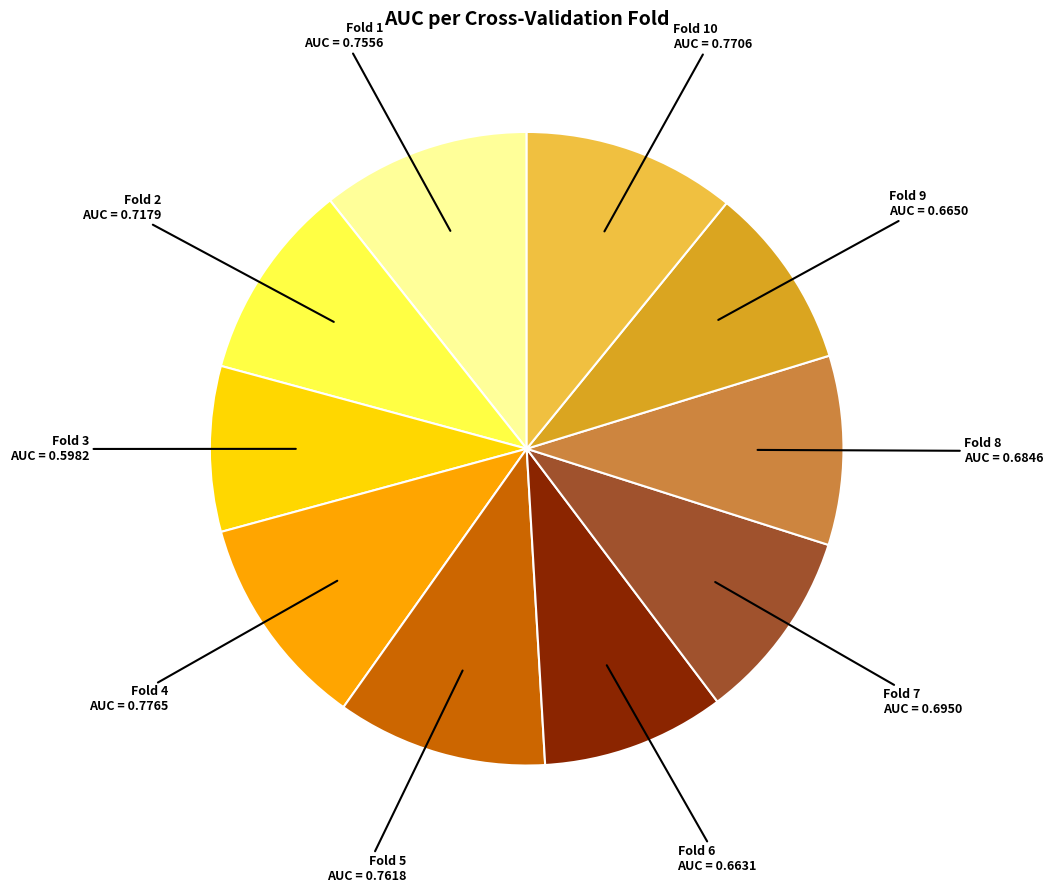

Which slice is the smallest?

Fold 3